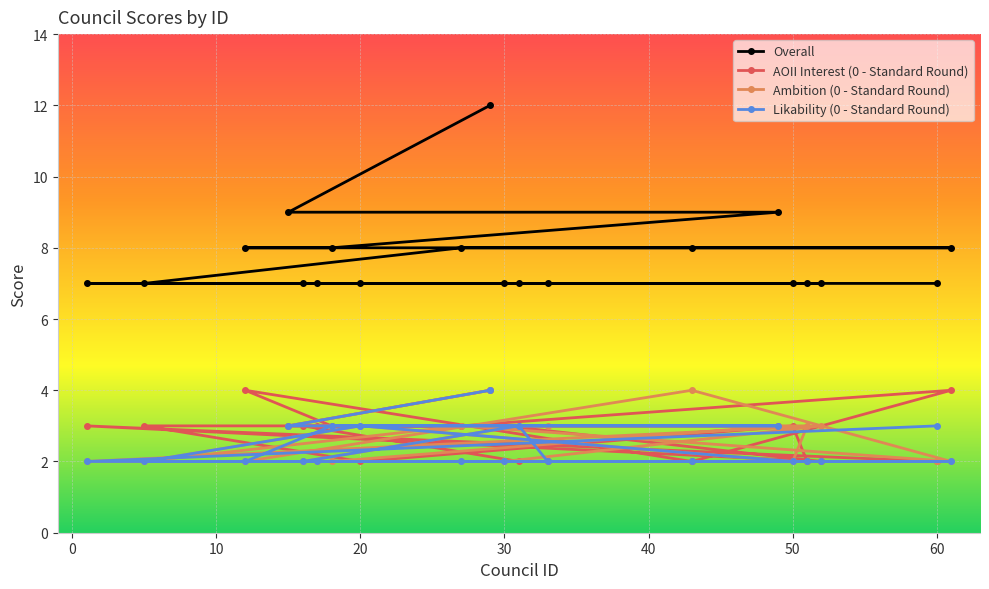

Reading left to right, extract all data points from this chart.

Overall: 7	7	8	9	7	7	8	7	8	12	7	7	7	8	9	7	7	7	7	8
AOII Interest (0 - Standard Round): 3	3	4	3	3	3	3	2	3	4	3	2	2	2	3	3	2	2	2	4
Ambition (0 - Standard Round): 2	2	2	3	2	2	2	3	3	4	2	3	3	4	3	2	3	3	2	2
Likability (0 - Standard Round): 2	2	2	3	2	2	3	3	2	4	2	3	2	2	3	2	2	2	3	2